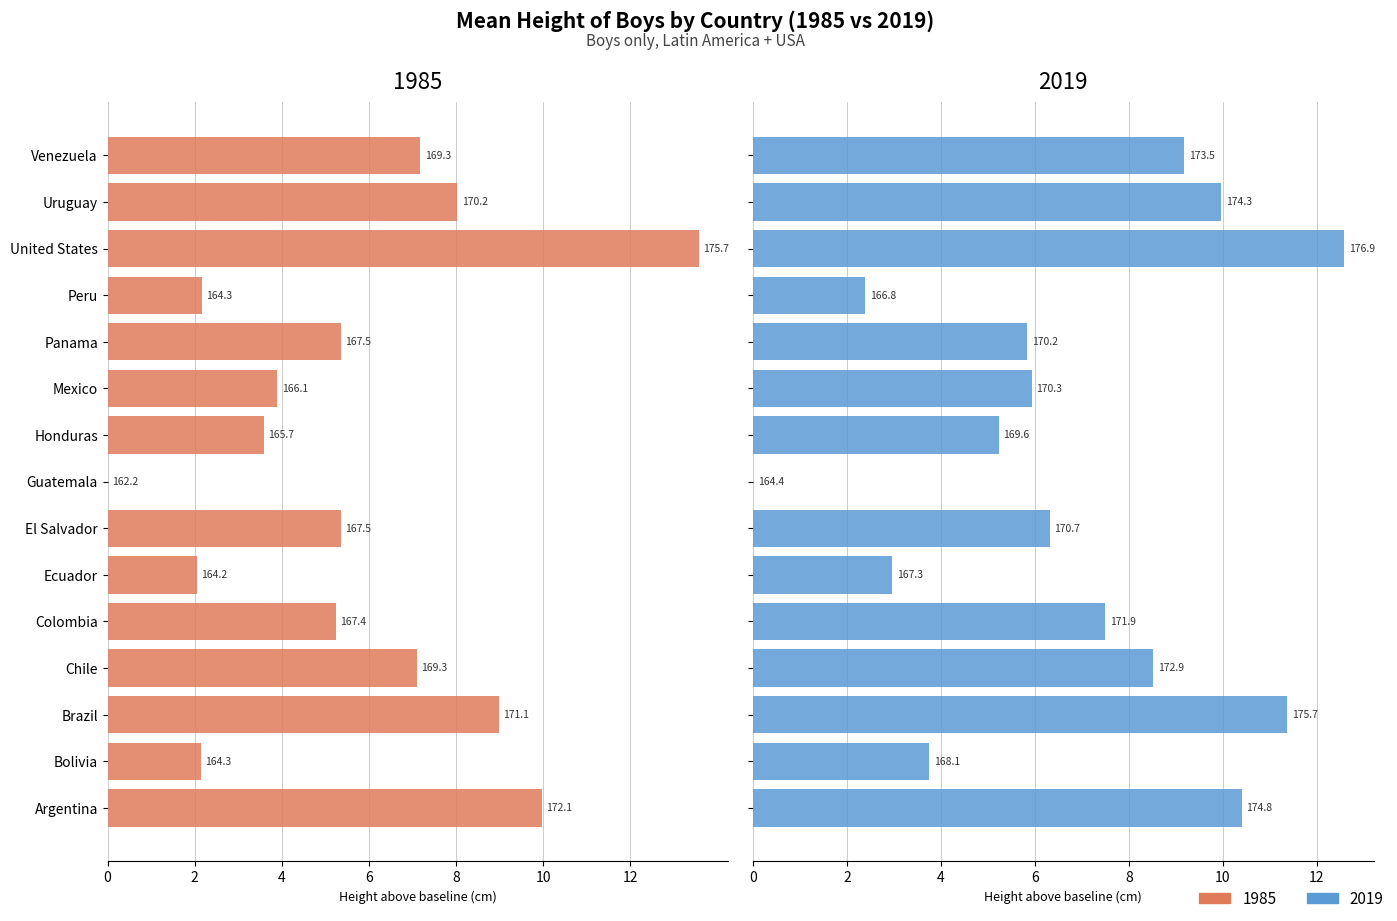

Rank the categories by 2019 value from highest to lowest.

United States, Brazil, Argentina, Uruguay, Venezuela, Chile, Colombia, El Salvador, Mexico, Panama, Honduras, Bolivia, Ecuador, Peru, Guatemala